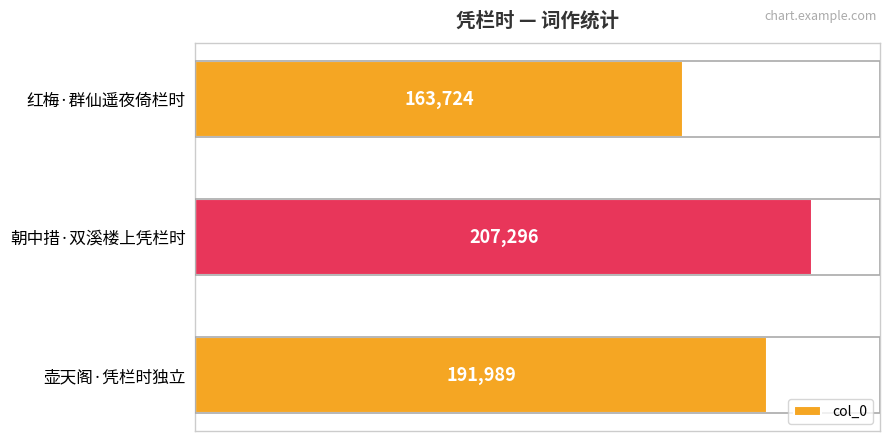

What position from the bottom is 朝中措·双溪楼上凭栏时?

2